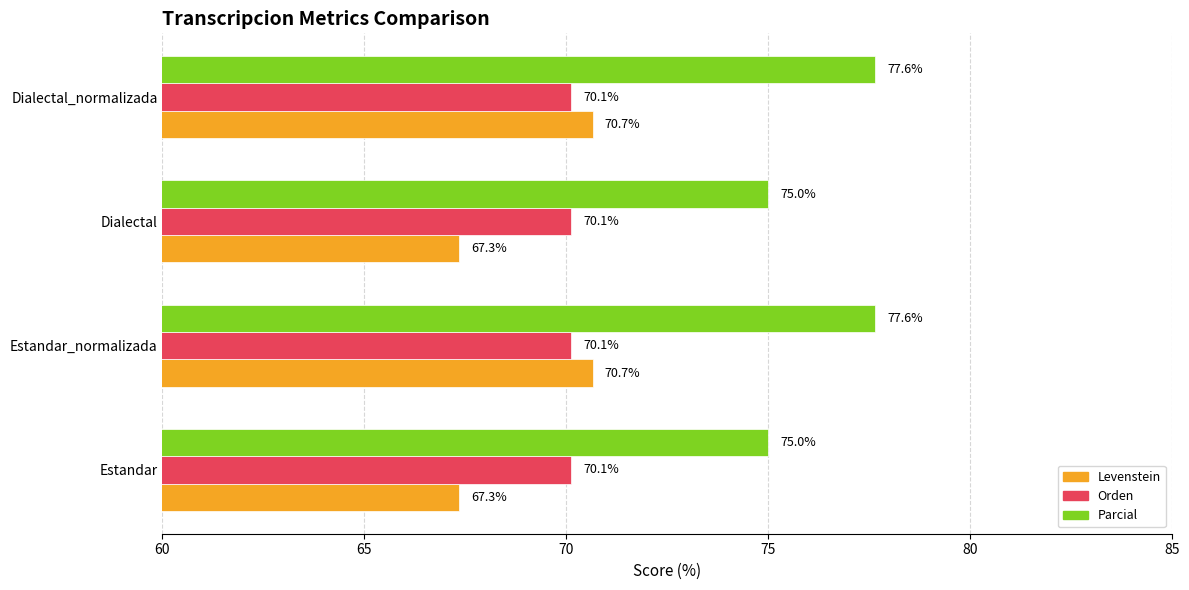

Which series has the largest total across all categories?

Parcial